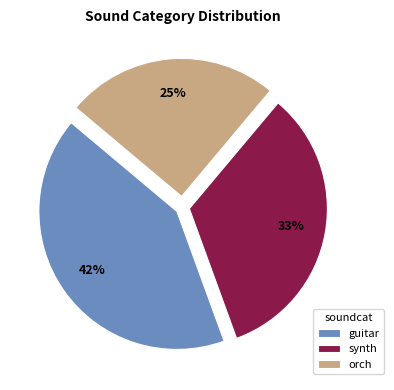

Which slice is the largest?

guitar